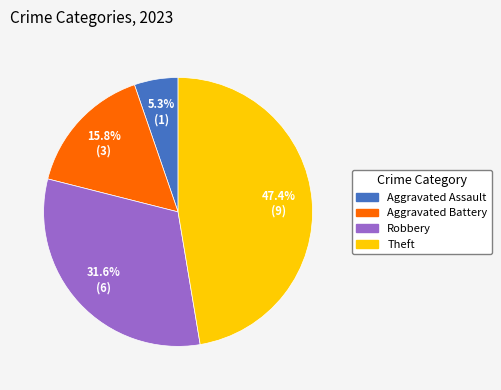

Is there any slice that represents more than half of the pie?

No